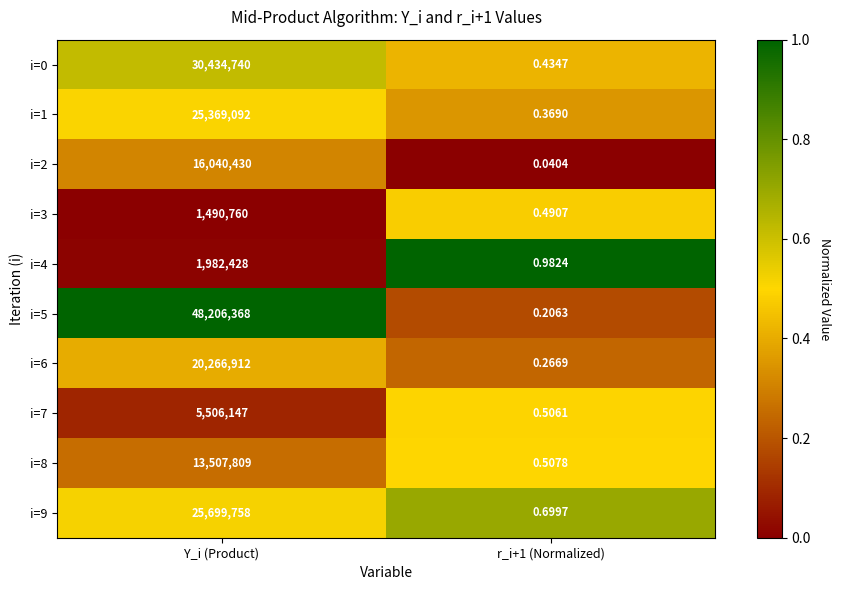

At which label does i=0 reach its peak?

Y_i (Product)